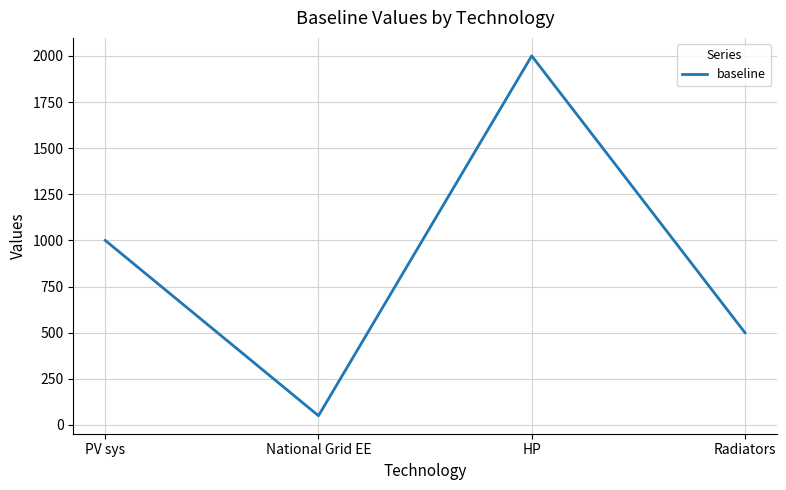

Rank the categories by value from highest to lowest.

HP, PV sys, Radiators, National Grid EE